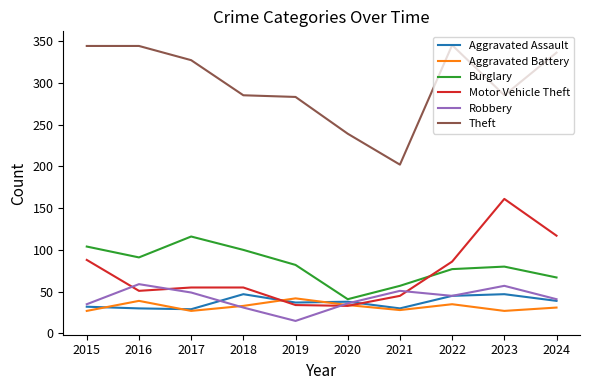

At which label is Burglary closest to 78?

2022